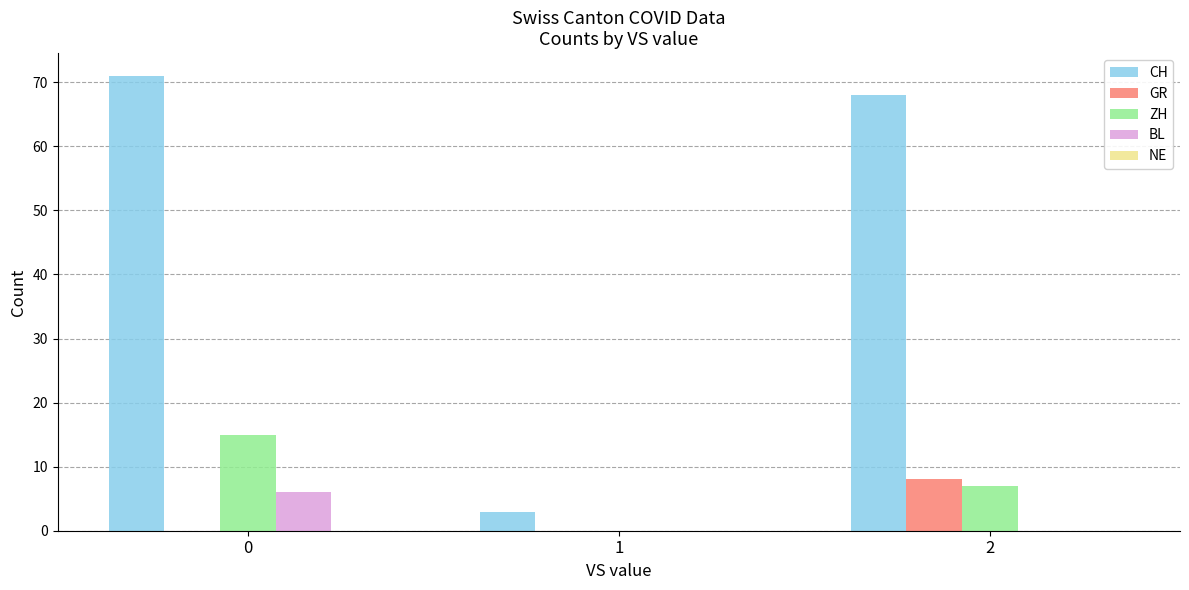

Between 0 and 1, which series saw the biggest shift?

CH